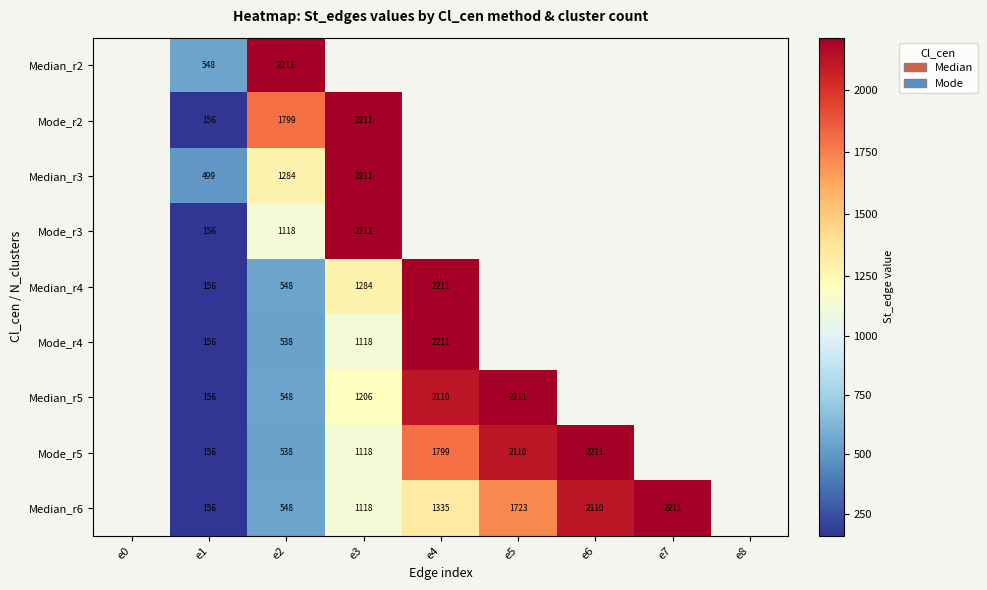

At which category is the sum across all series the highest?

e2